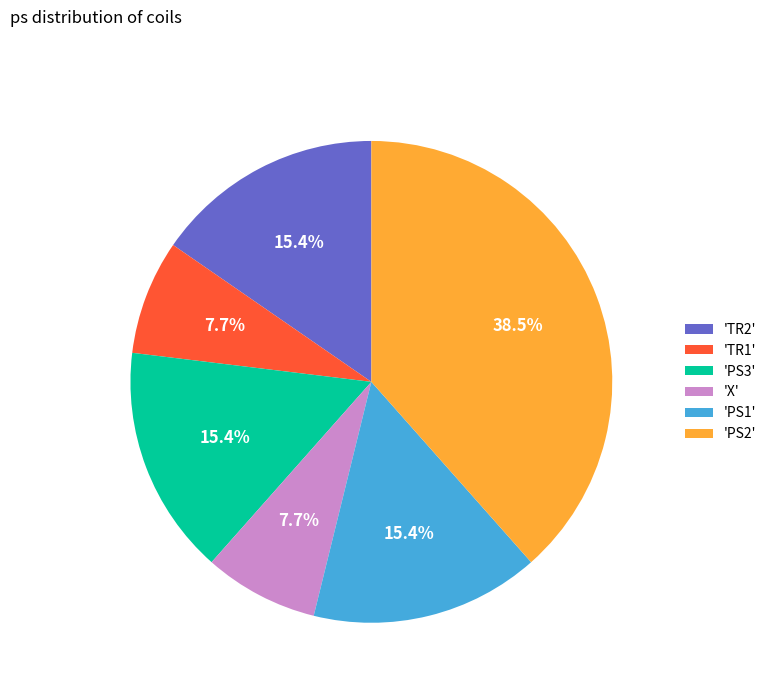

Which category has the biggest portion of the pie?

'PS2'